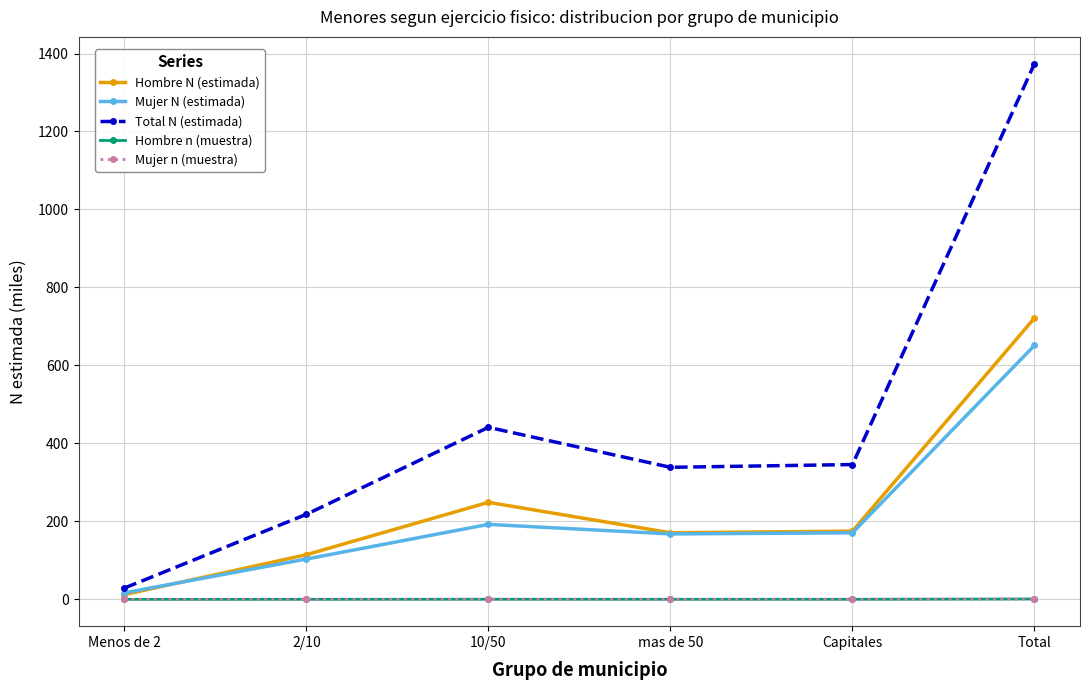

What is the value of the Mujer N (estimada) point at the 6th from the left?

651.4